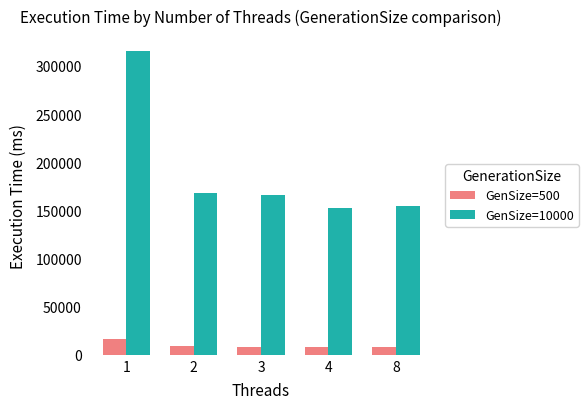

What are all the series names shown in the legend?

GenSize=500, GenSize=10000